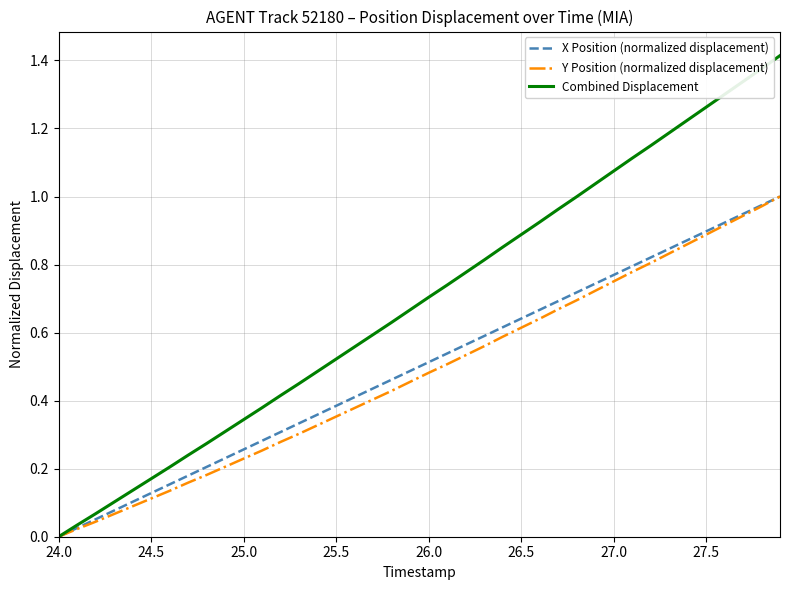

What are all the series names shown in the legend?

X Position (normalized displacement), Y Position (normalized displacement), Combined Displacement